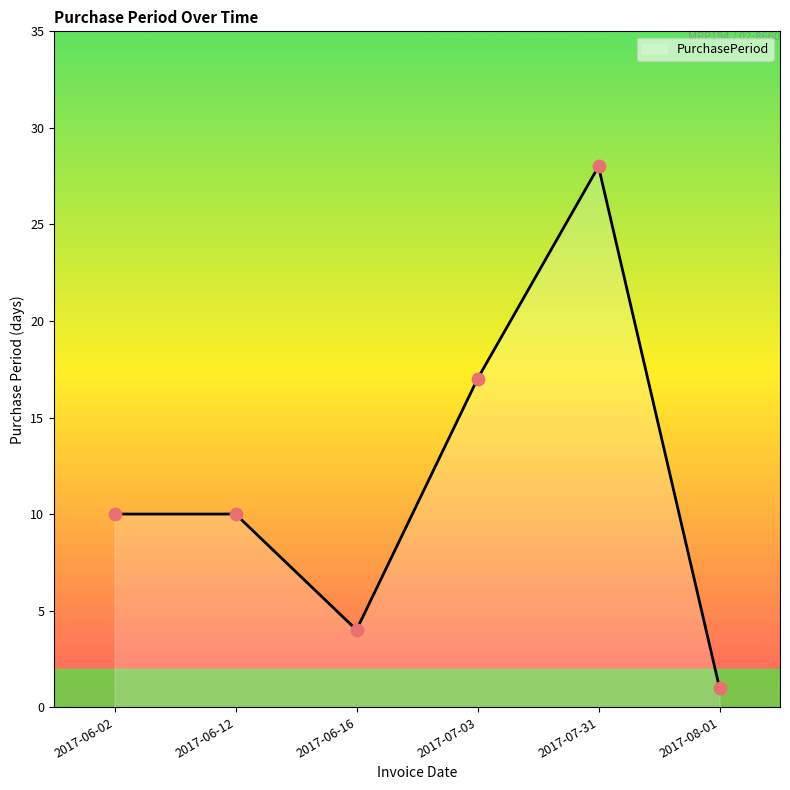

What is the ratio of the value at 2017-06-02 to the value at 2017-06-16?

2.5